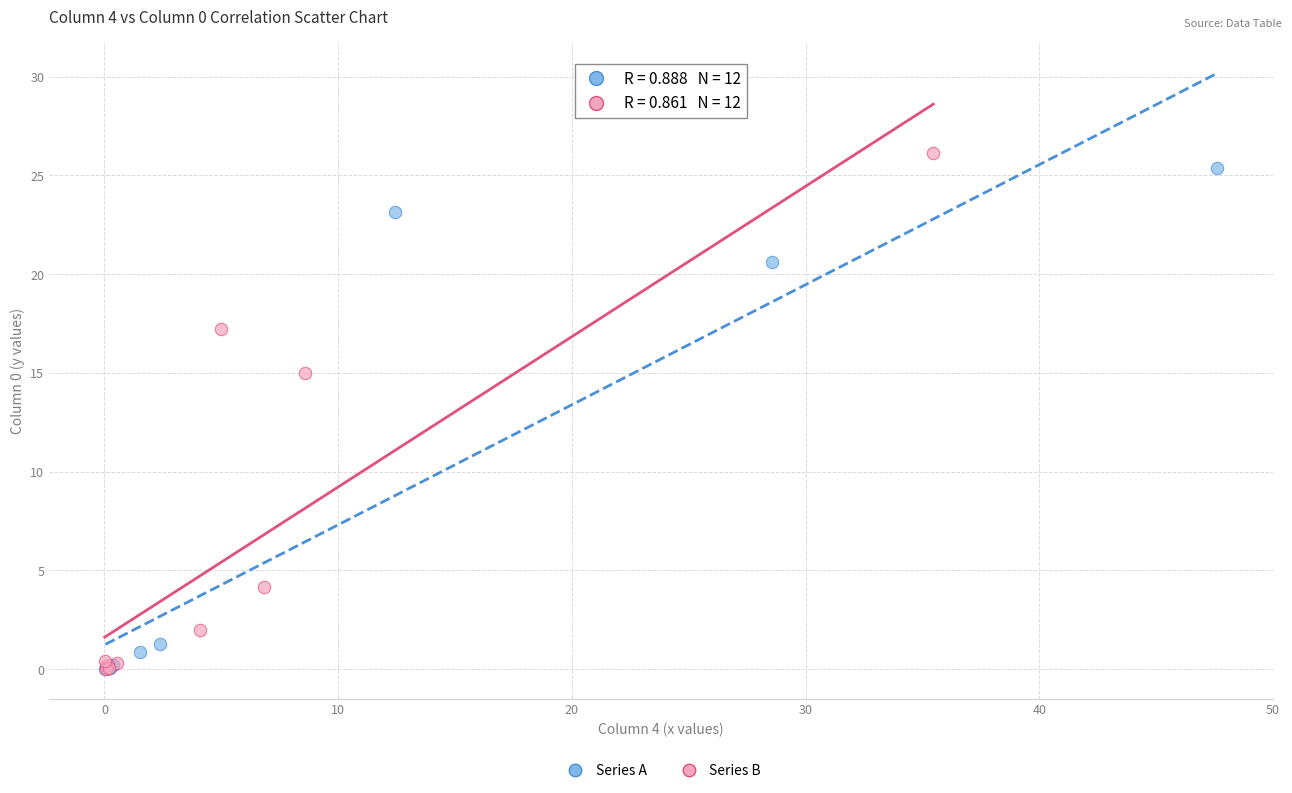

Which series has the largest Y range (max minus min)?

Series B